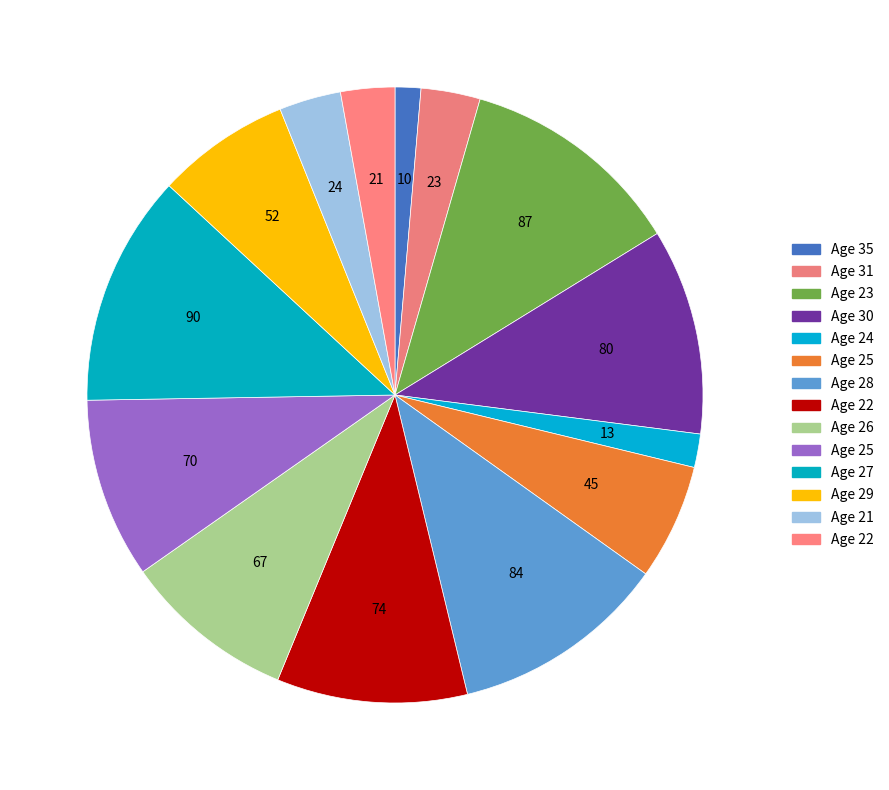

How many slices are in this pie chart?

14